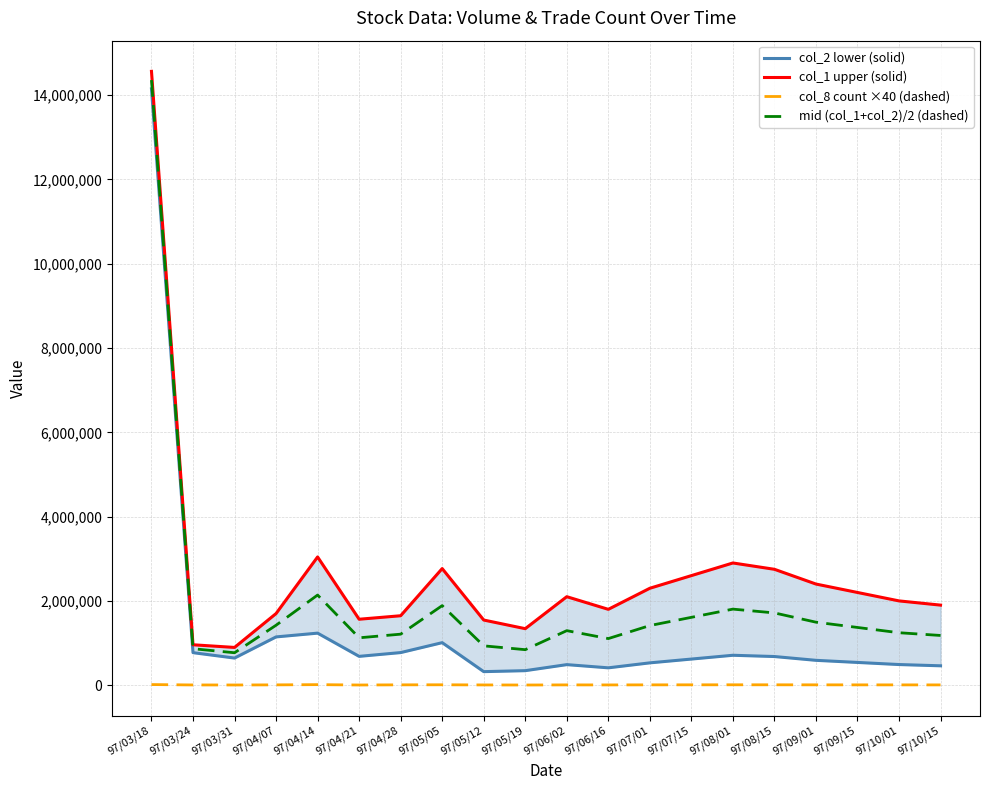

Rank the categories by col_2 lower (solid) value from highest to lowest.

97/03/18, 97/04/14, 97/04/07, 97/05/05, 97/04/28, 97/03/24, 97/08/01, 97/04/21, 97/08/15, 97/03/31, 97/07/15, 97/09/01, 97/09/15, 97/07/01, 97/10/01, 97/06/02, 97/10/15, 97/06/16, 97/05/19, 97/05/12